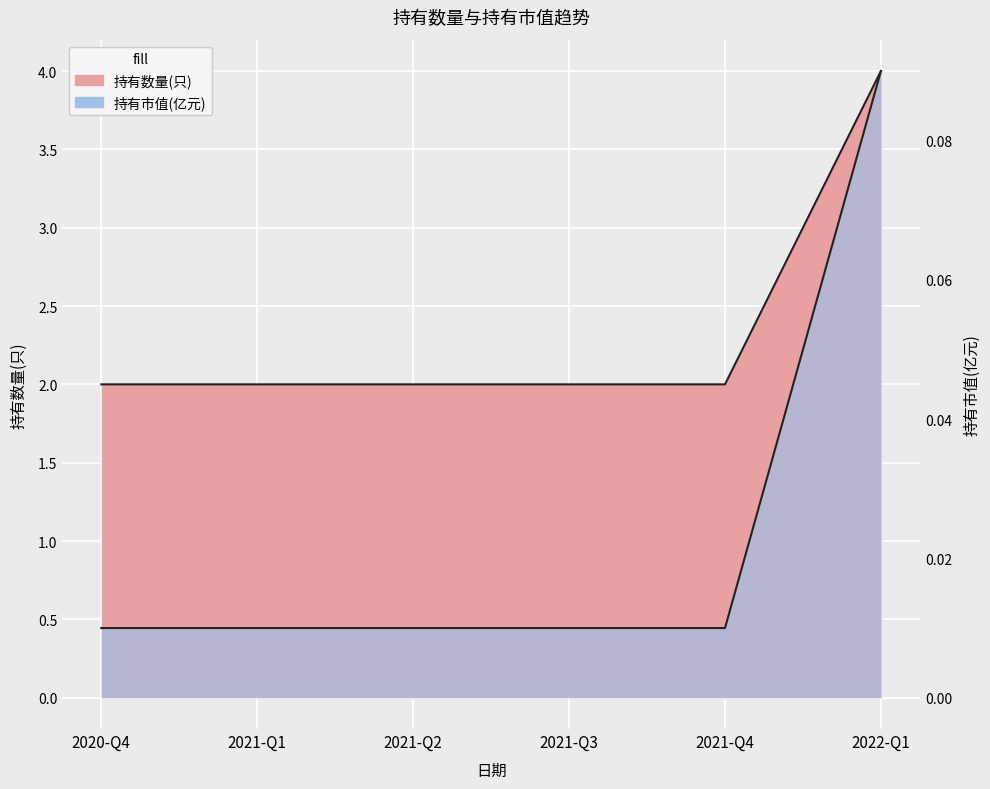

What is the sum of all 持有市值(亿元) values?

0.1